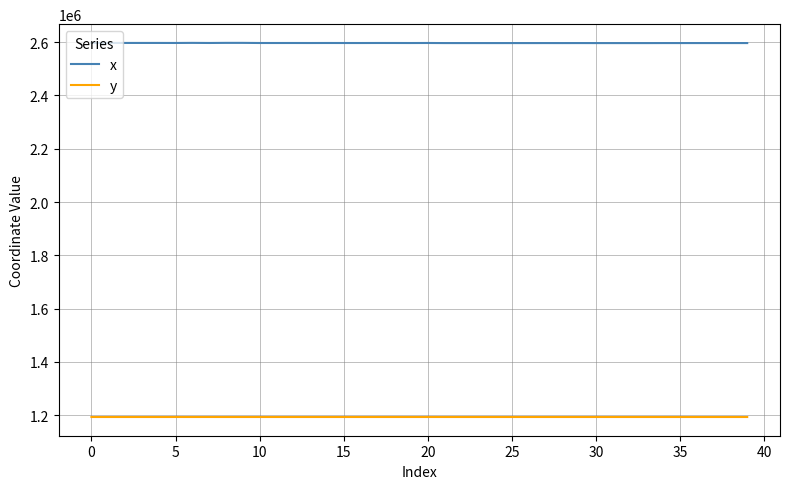

What is the minimum value shown in the chart?

1192547.3